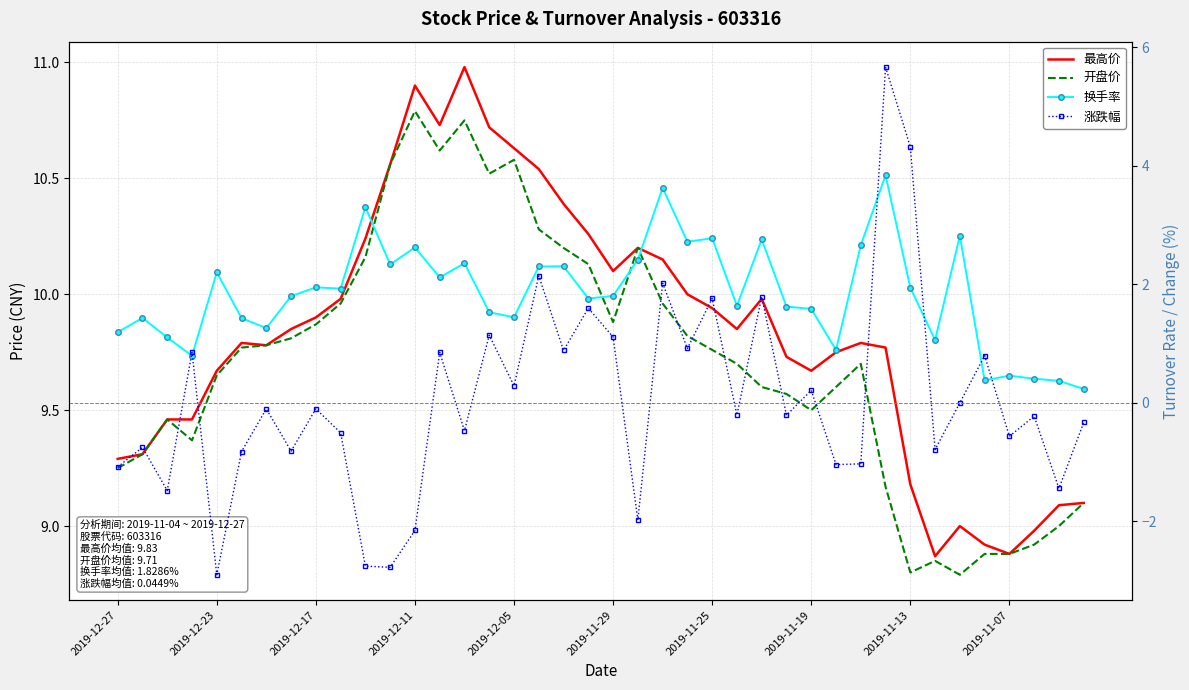

Which has a higher value, 14 or 11?

14